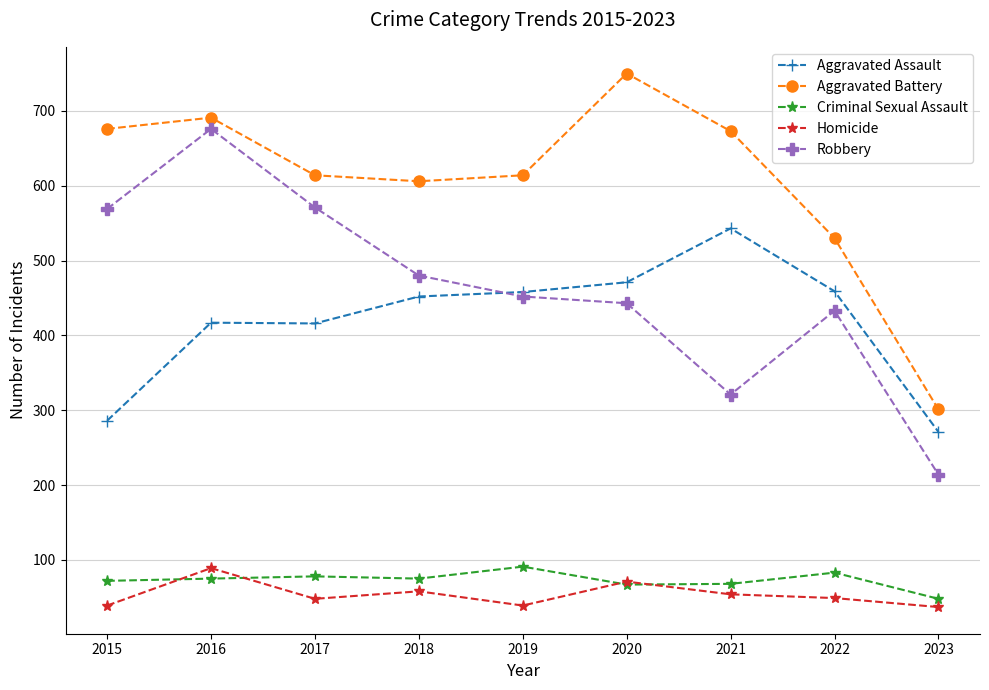

How many values in the Aggravated Battery series are below 614?

3